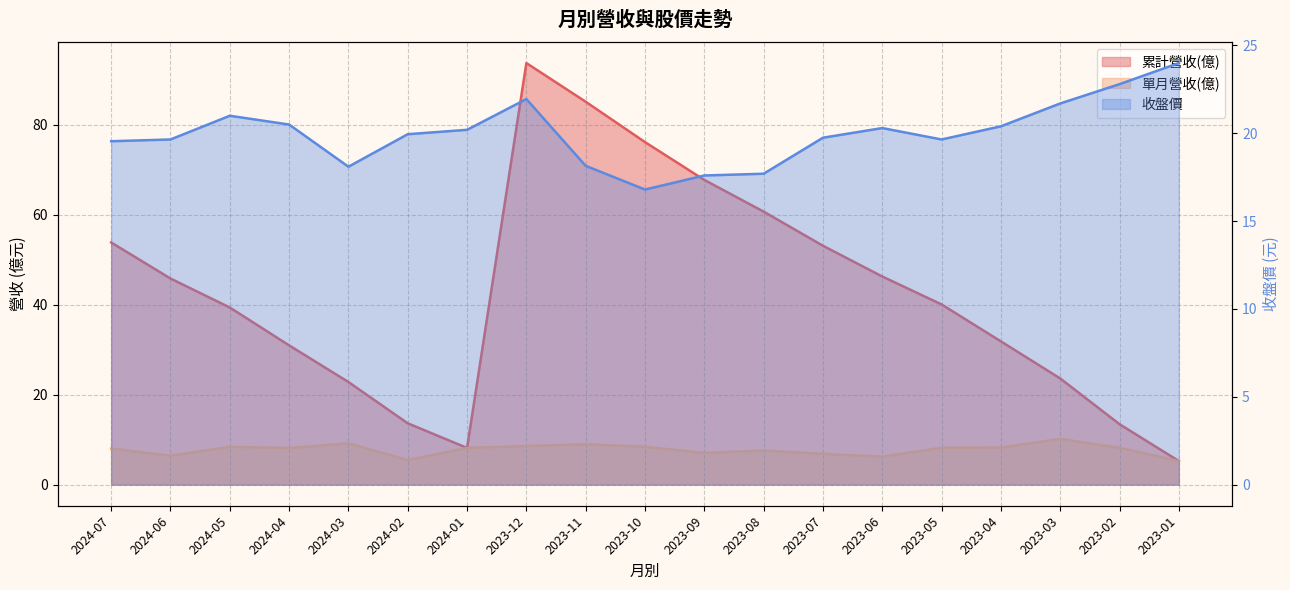

After their last crossing, which series has the higher values: 累計營收(億) or 收盤價?

收盤價